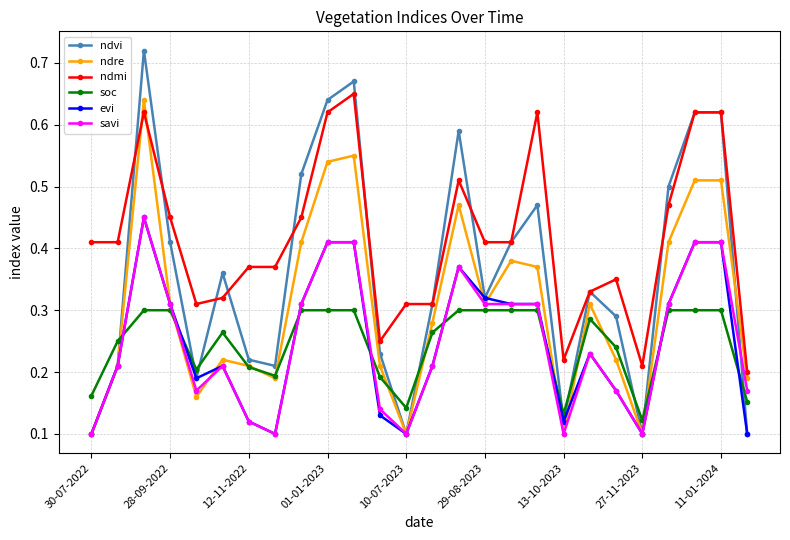

Does the chart display data point markers on the line(s)?

Yes